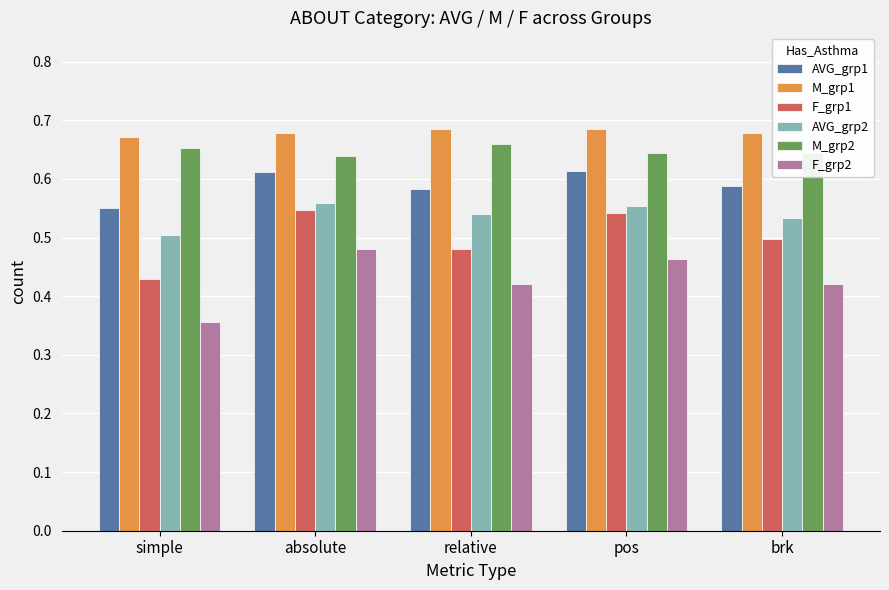

True or false: AVG_grp2 has a value of 0.8 at simple.

False